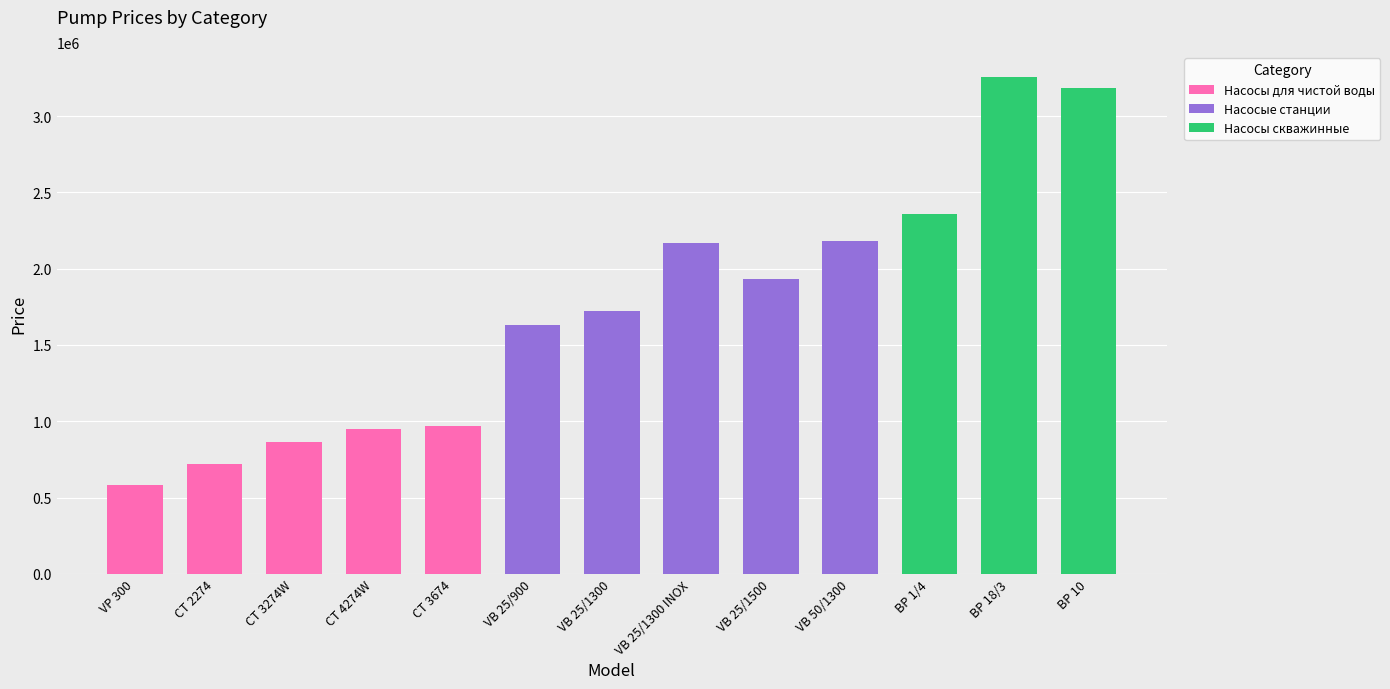

What is the total value across all series at VB 25/1500?

1932000